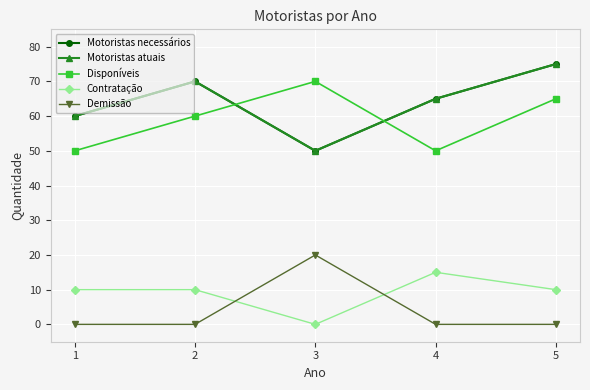

Does the chart have visible grid lines?

Yes